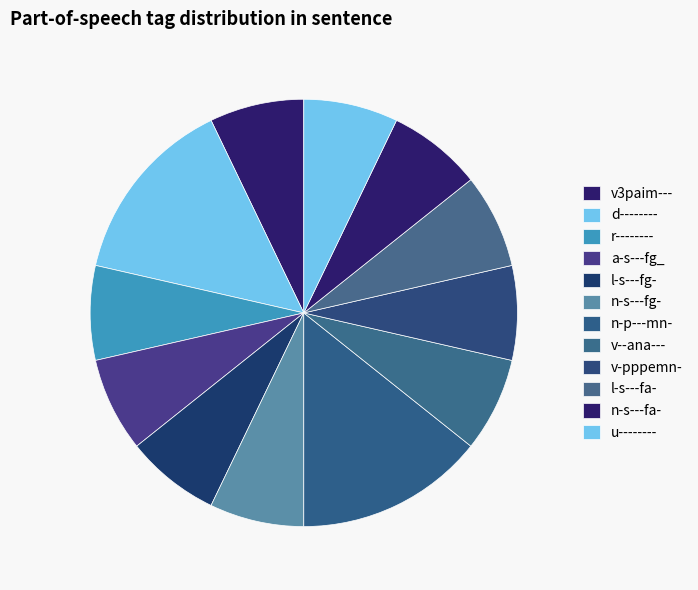

True or false: d-------- accounts for 5% of the total.

False